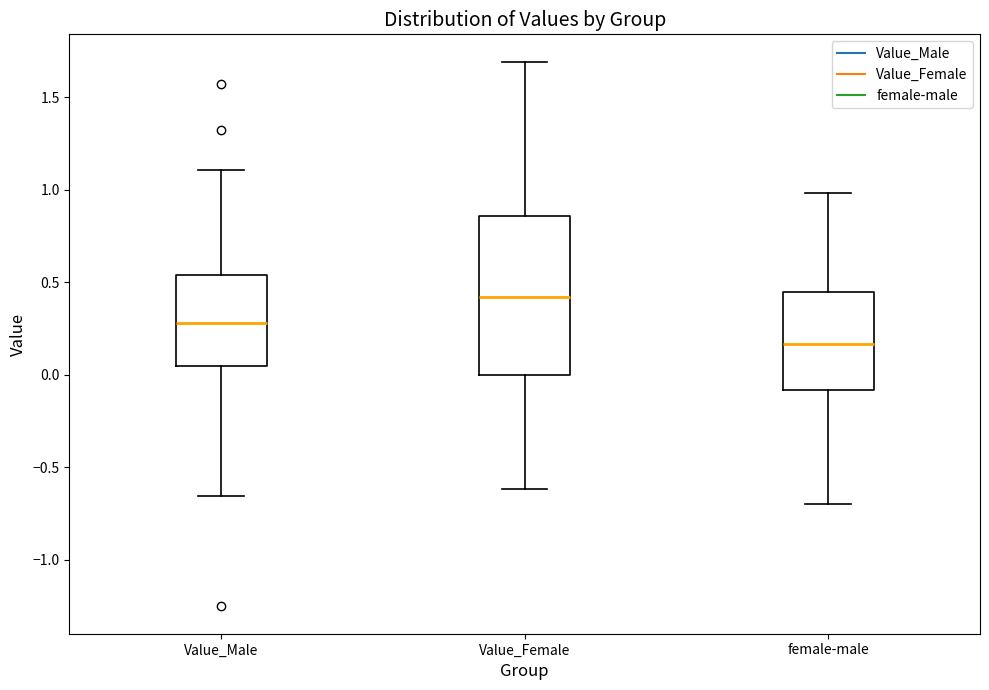

Where does the median line of the box for Value_Male sit on the y-axis? The values are not printed on the chart, so give them approximately, as read against the axis.

0.30